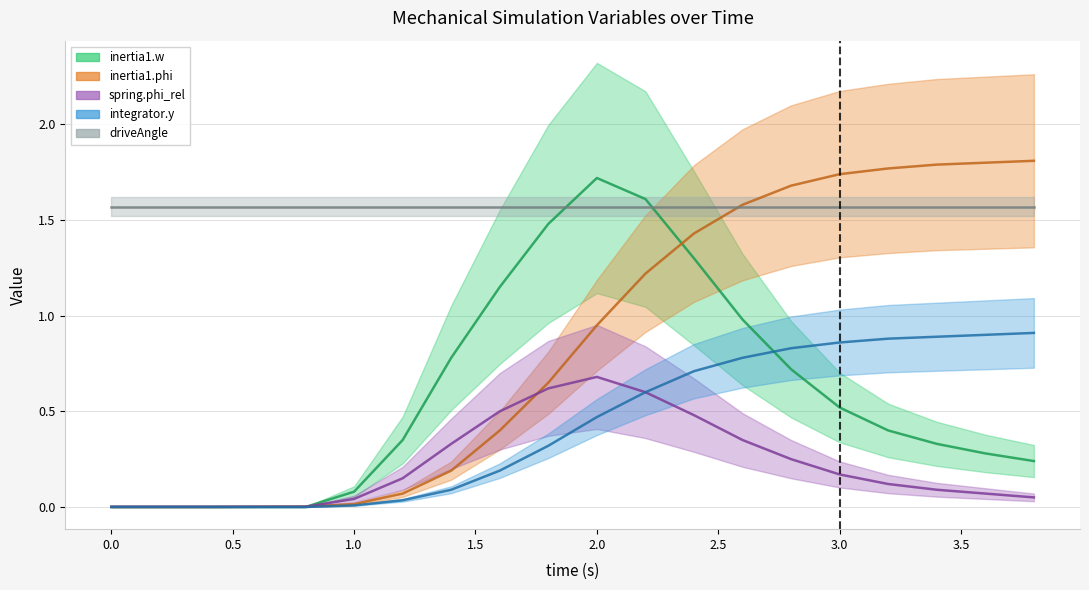

The value of spring.phi_rel at 19 is 0.0. True or false?

False